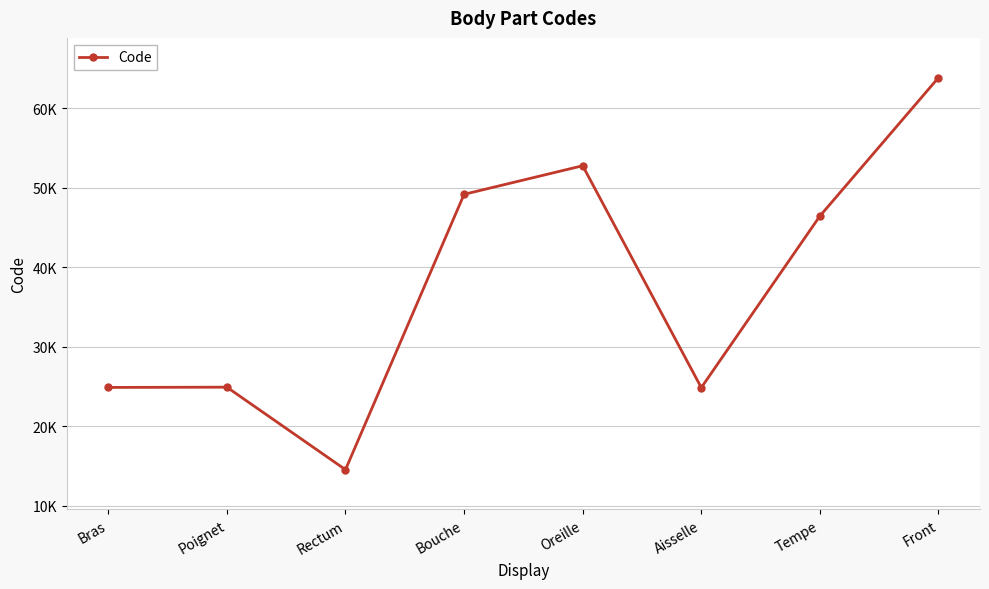

Is this an area chart (filled region under the line)?

No